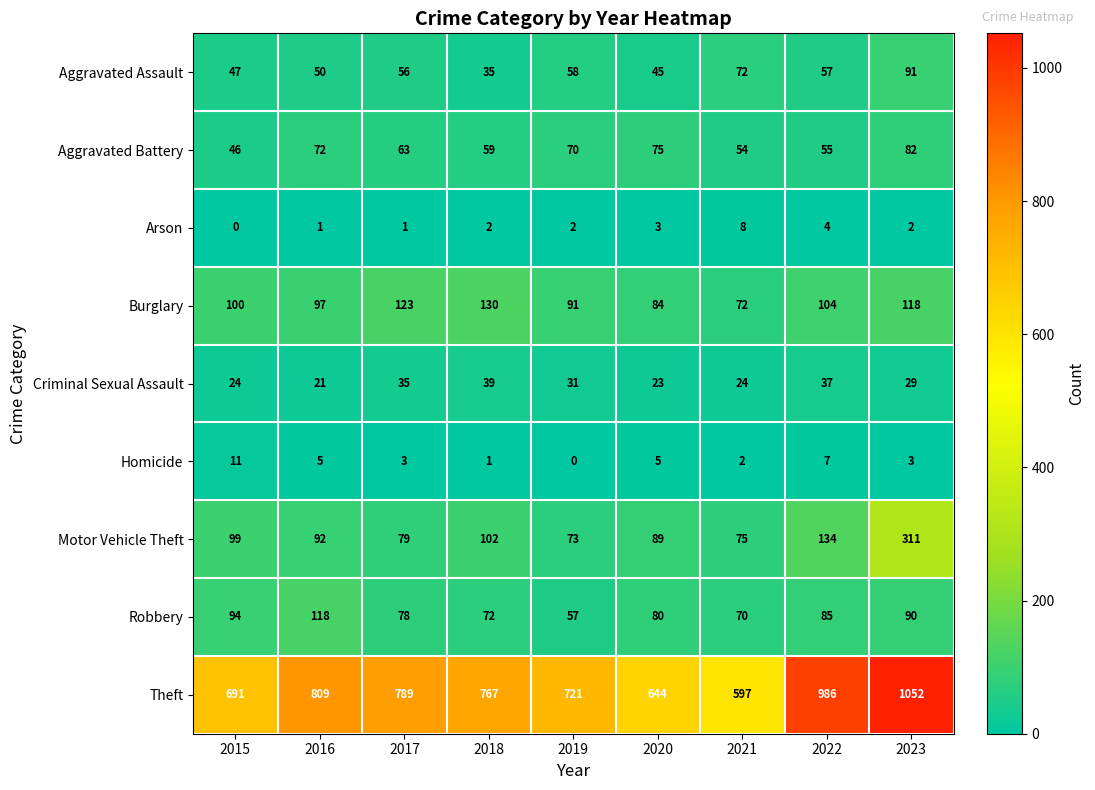

What is the average value of the Aggravated Assault series?

57